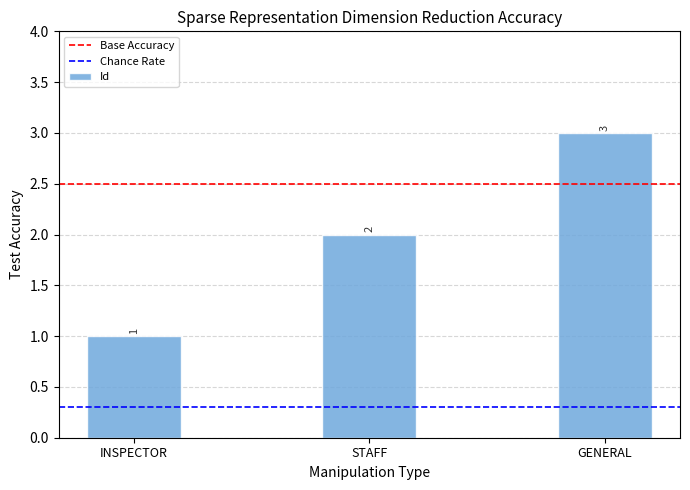

What is the value of the 1st bar from the left?

1